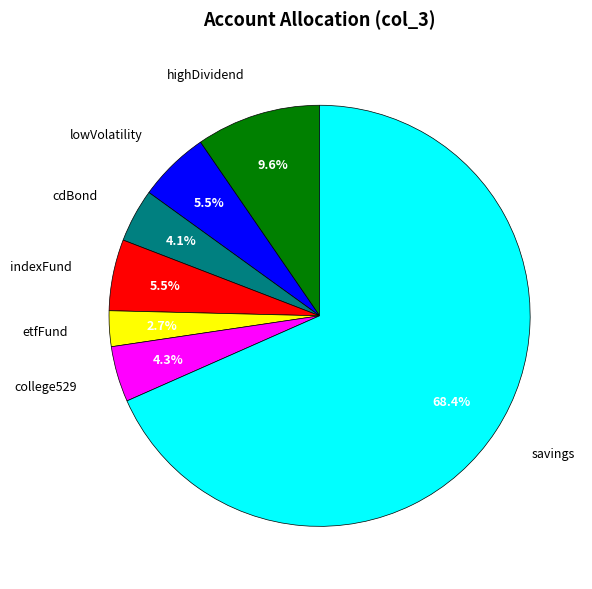

Does any single category account for the majority?

Yes